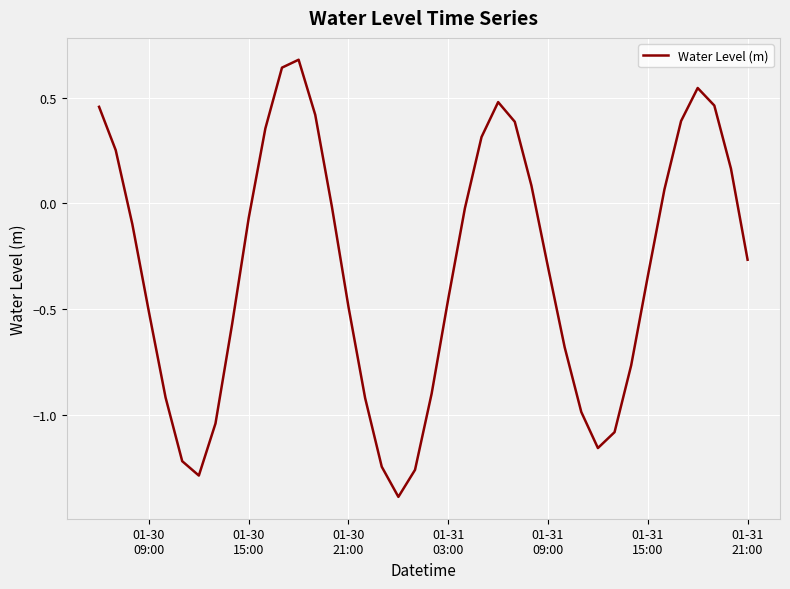

What is the difference between the maximum and minimum values?

2.1